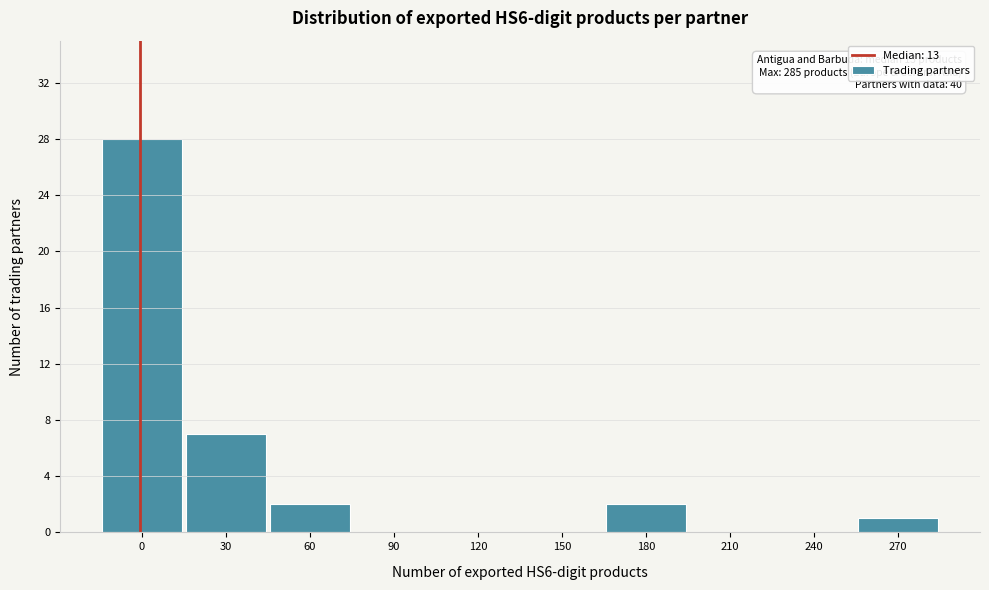

What is the maximum value shown in the chart?

28